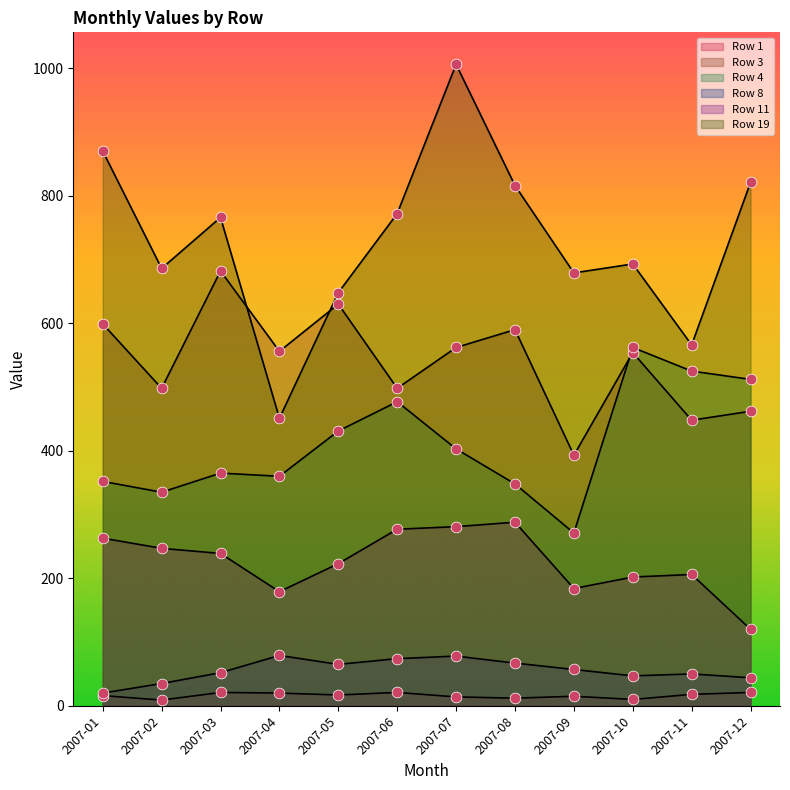

What are all the series names shown in the legend?

Row 1, Row 3, Row 4, Row 8, Row 11, Row 19